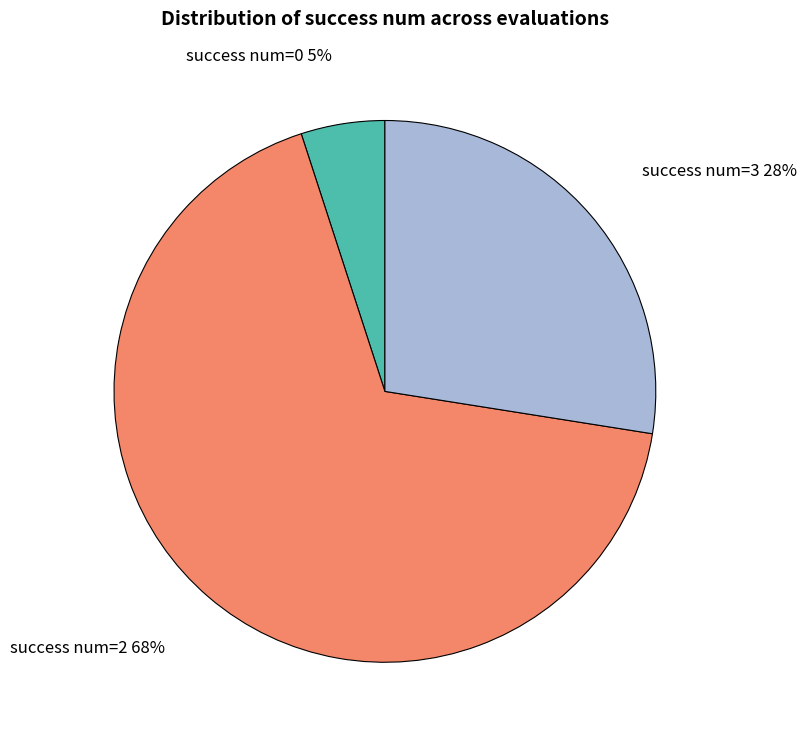

Is there a majority slice in this chart?

Yes